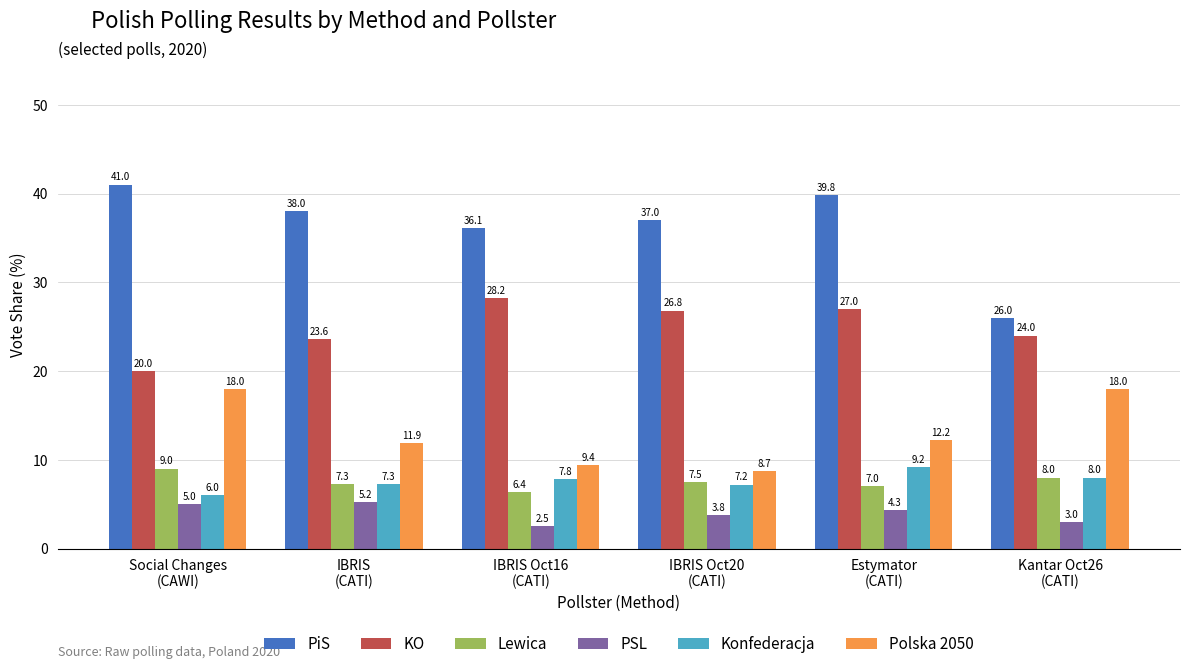

The Polska 2050 series shows 3.5 at IBRIS Oct20
(CATI). True or false?

False